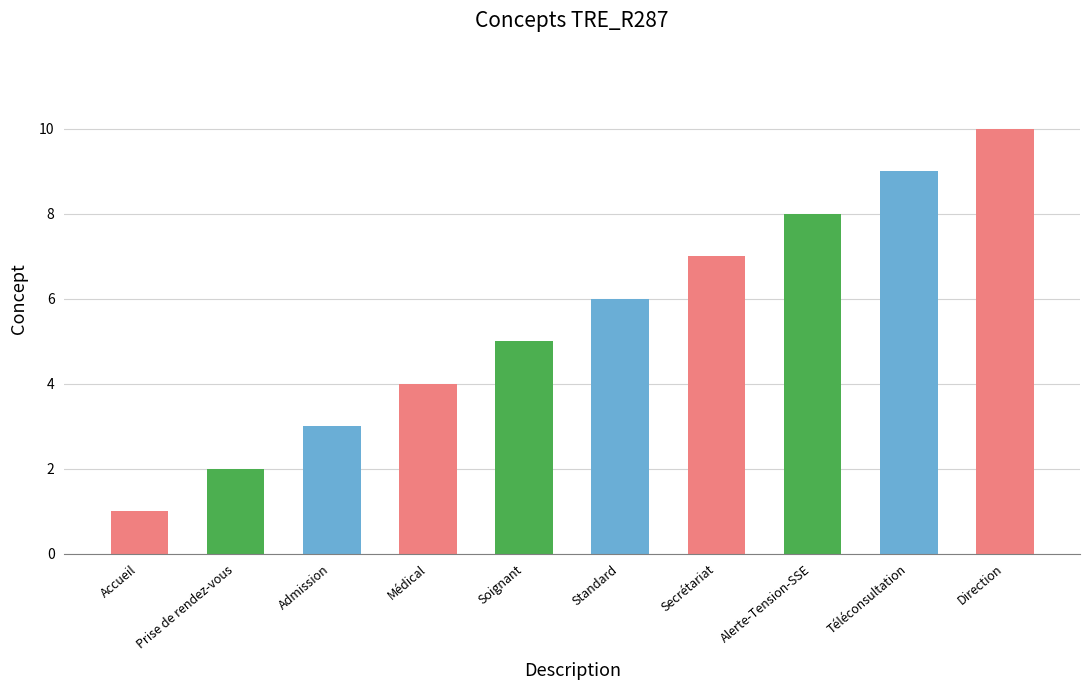

What is the label of the 2nd bar from the left?

Prise de rendez-vous